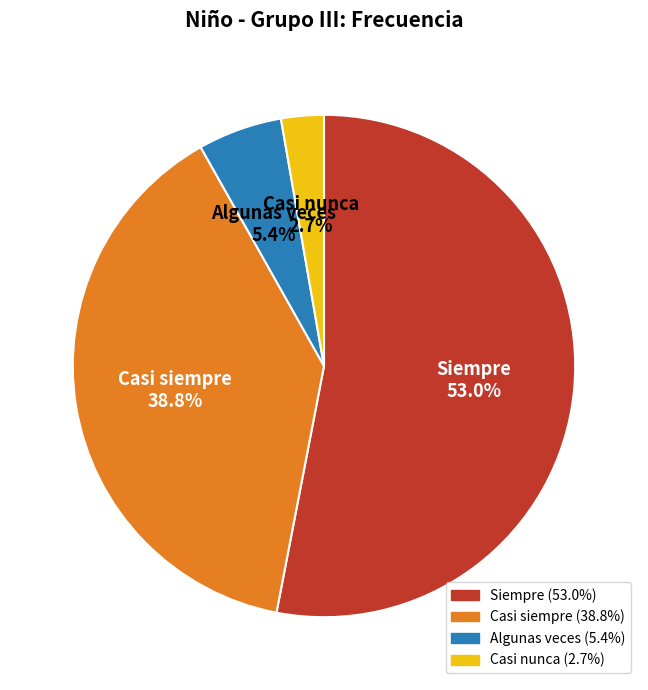

Is there a majority slice in this chart?

Yes